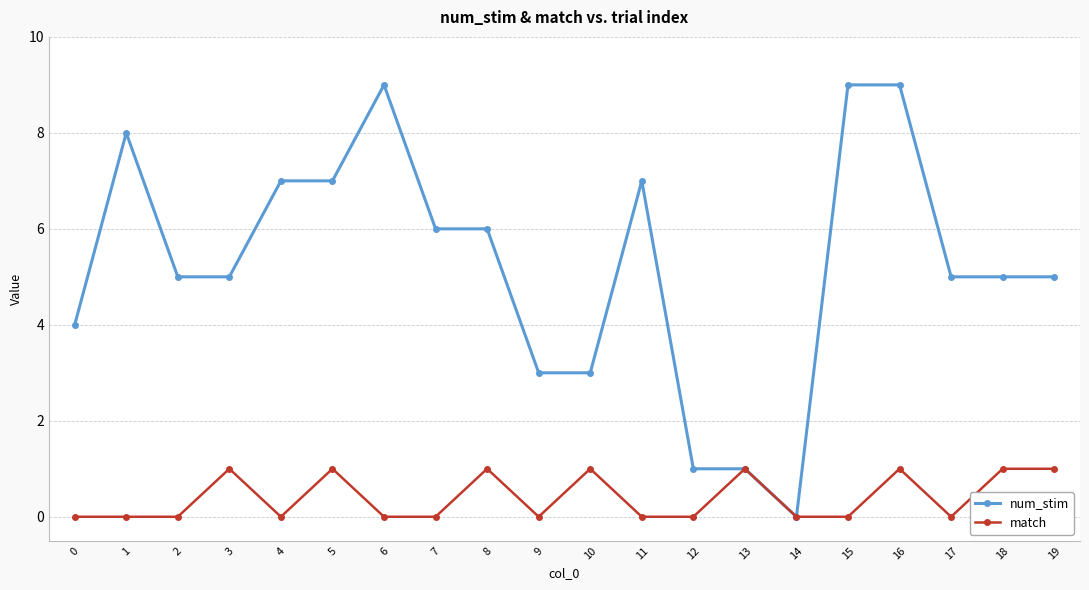

Rank the series by their maximum value, from lowest to highest.

match, num_stim